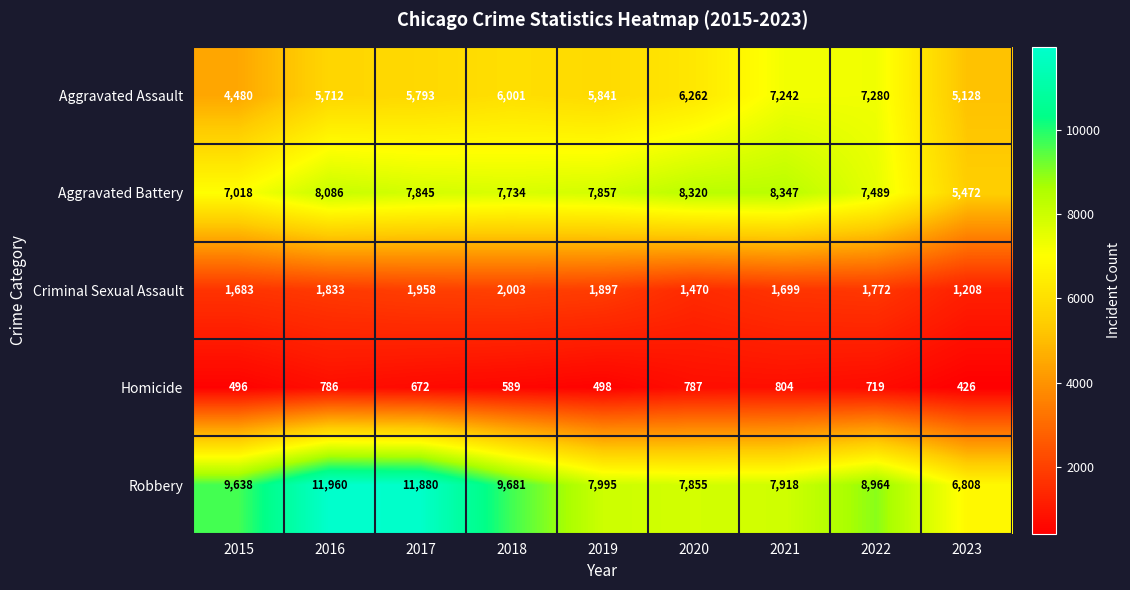

Is it true that Aggravated Assault equals 10302 at 2018?

False